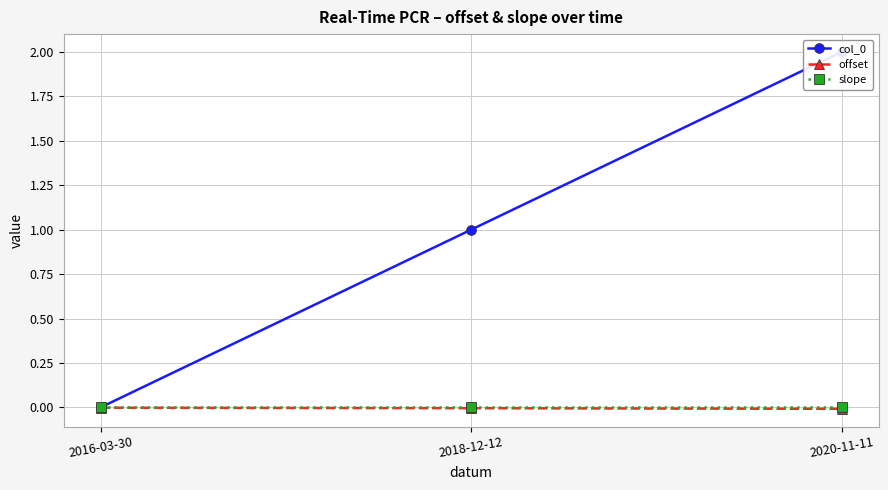

Reading left to right, list all the values displayed in this chart.

col_0: 0.0	1.0	2.0
offset: -0.0	-0.0	-0.0
slope: -0.0	-0.0	-0.0